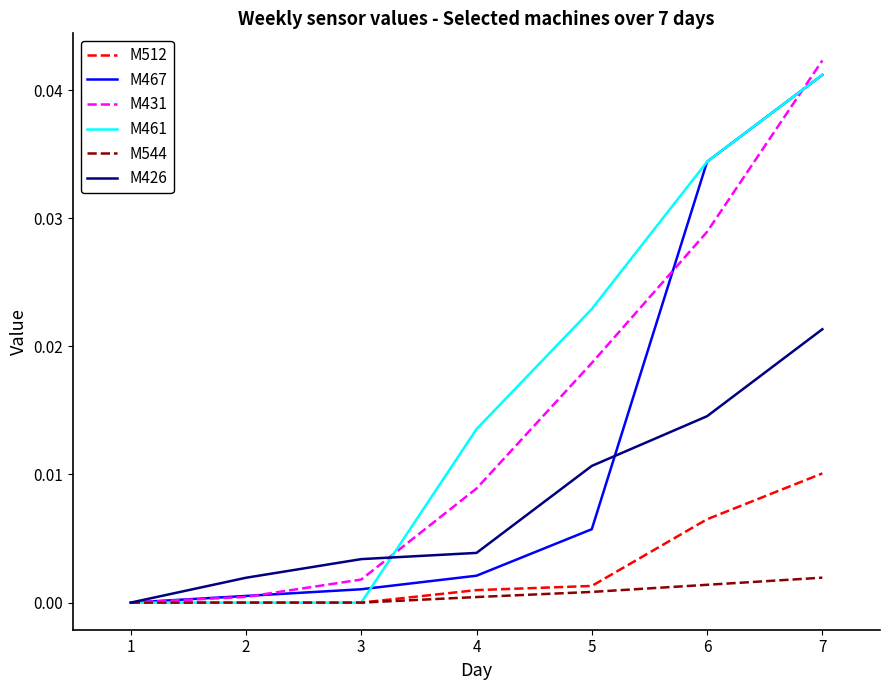

Which category has the highest value across all series?

7